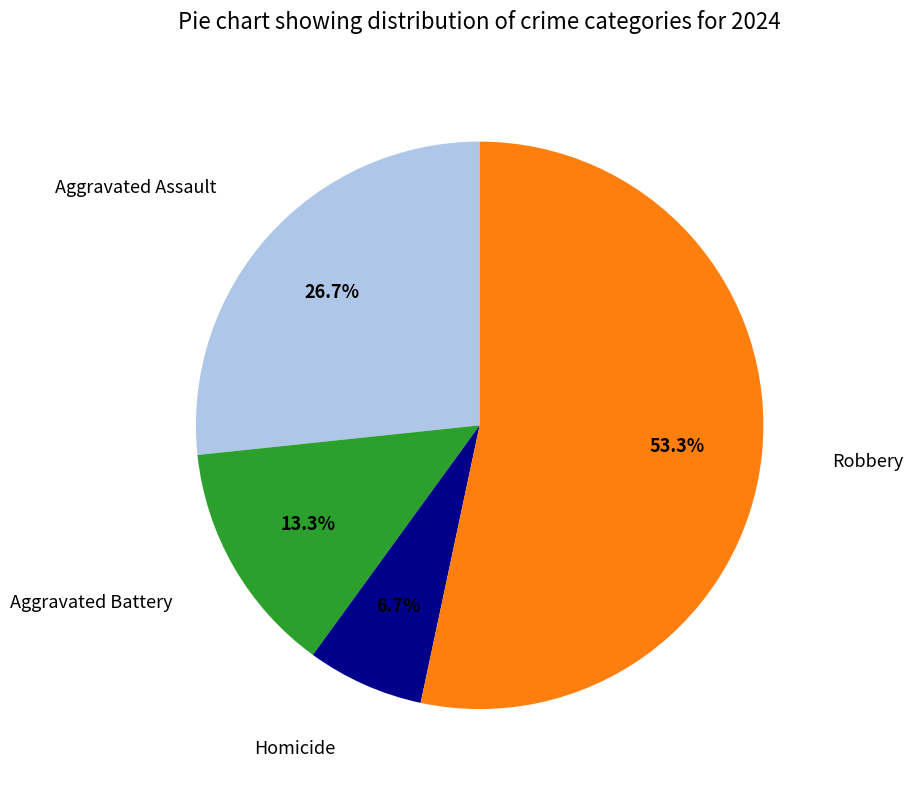

How many slices are in this pie chart?

4